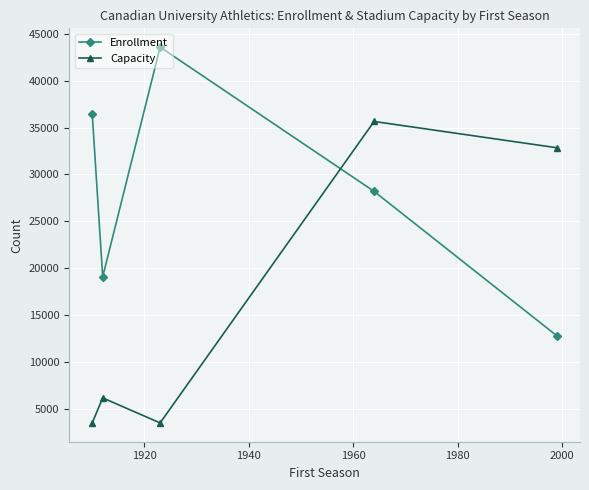

Does the chart have visible grid lines?

Yes